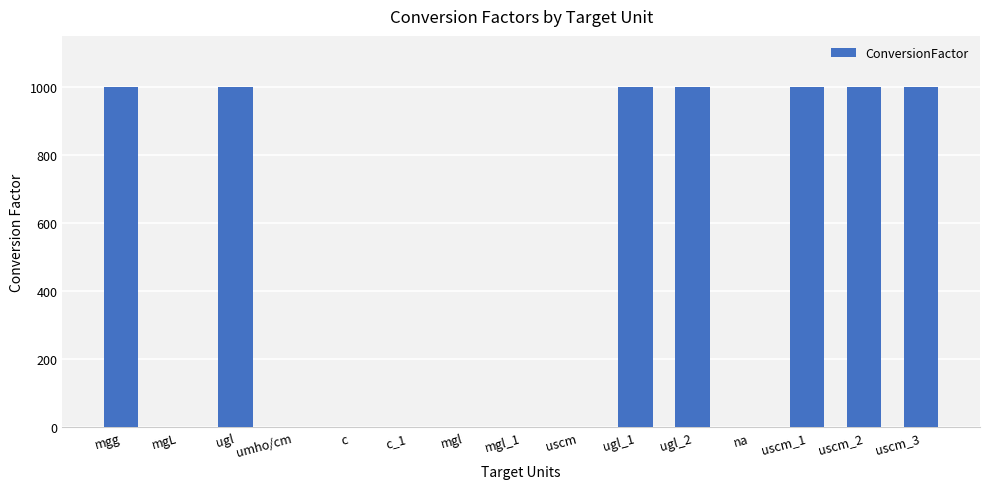

The value at ugl is 582.1. True or false?

False